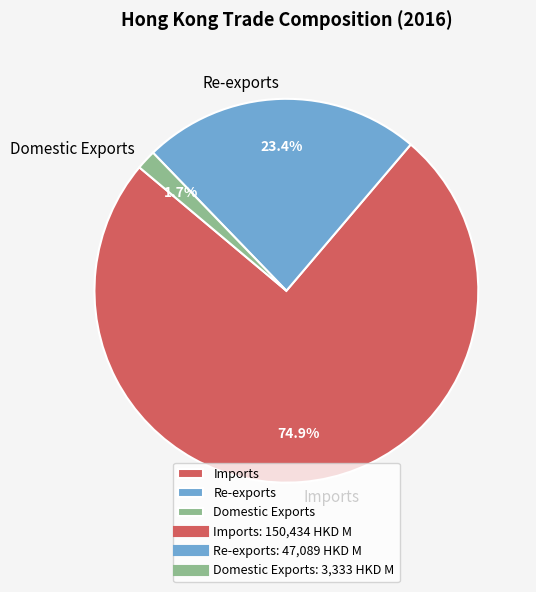

True or false: Re-exports accounts for 23% of the total.

True